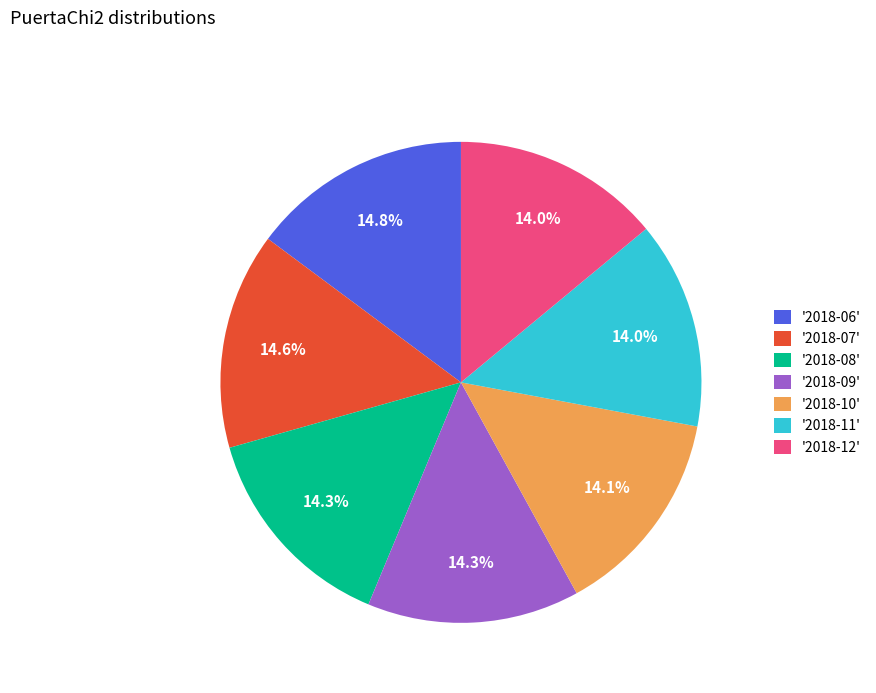

What is the ratio of the value at '2018-12' to the value at '2018-08'?

1.0